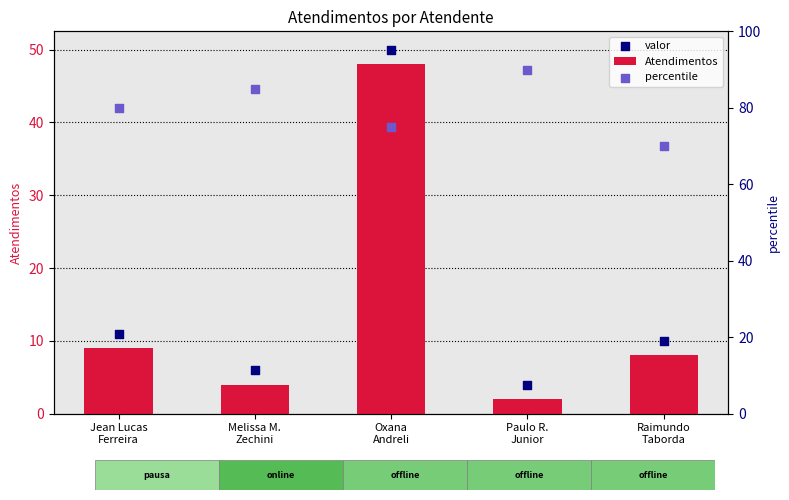

What are all the series names shown in the legend?

Atendimentos, valor, percentile